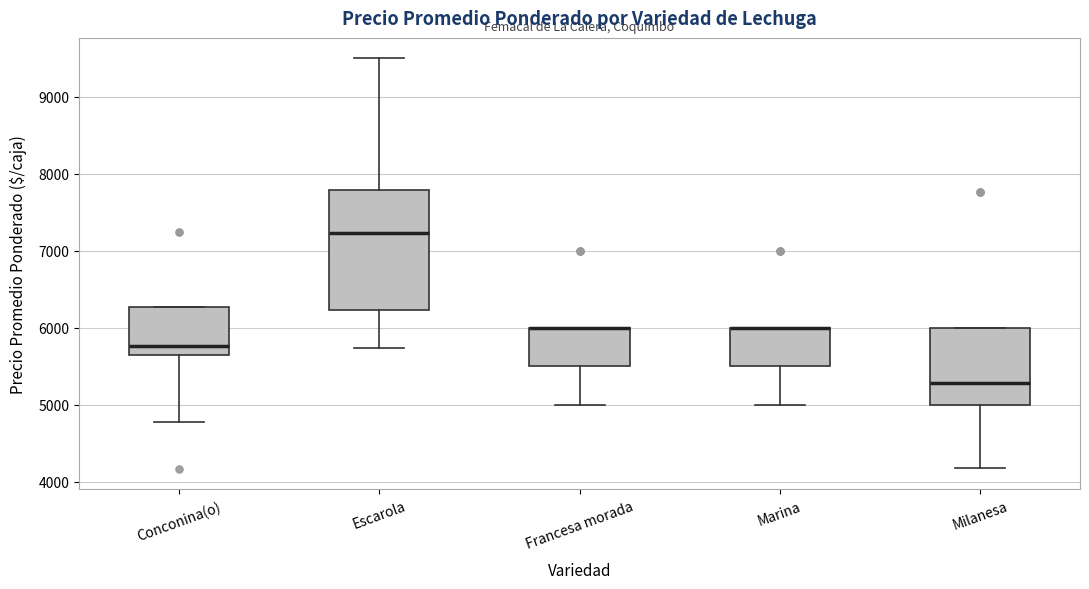

Comparing the boxes themselves (not the whiskers), which one is the tallest?

Escarola